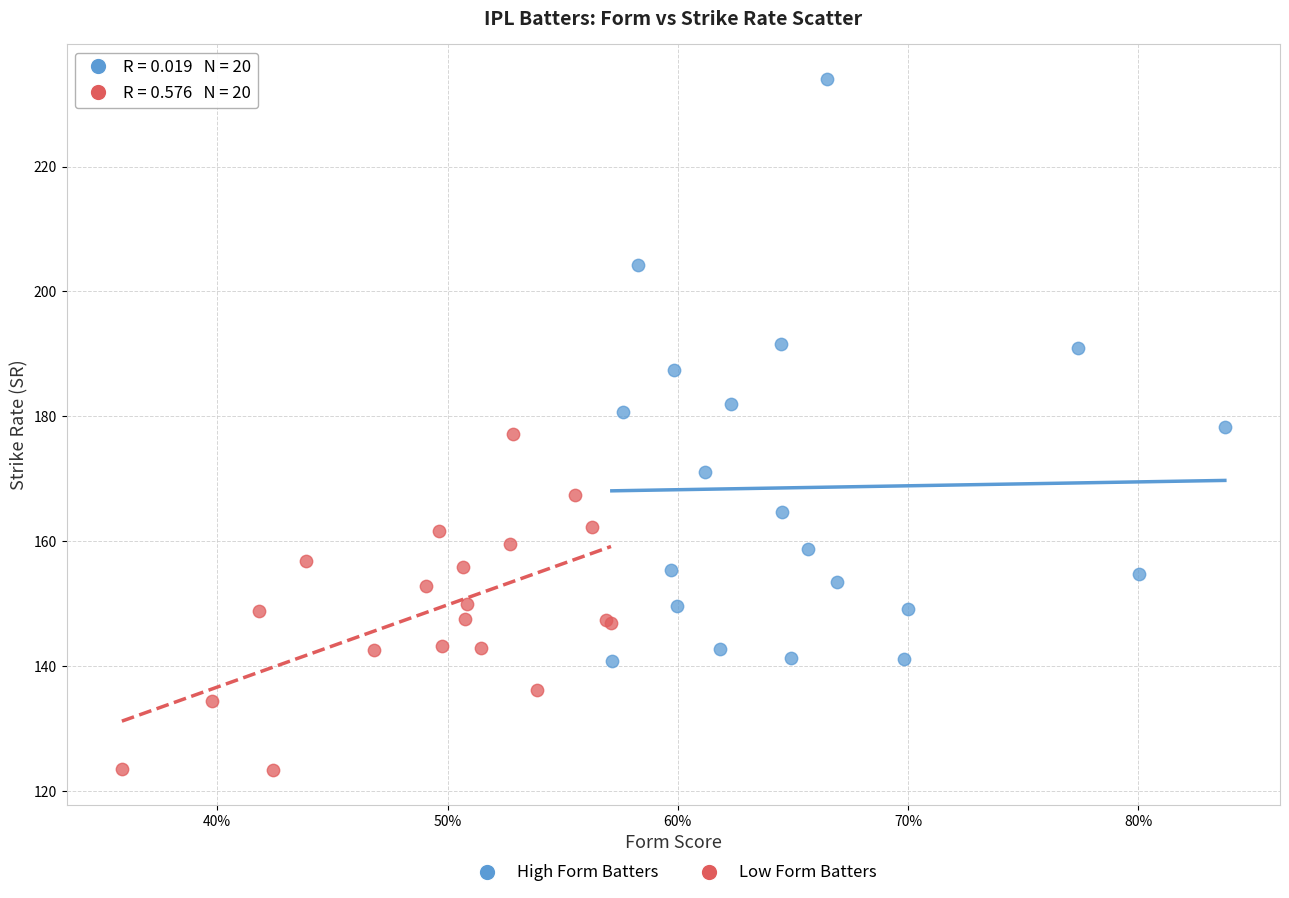

Which series reaches the maximum Y coordinate?

High Form Batters